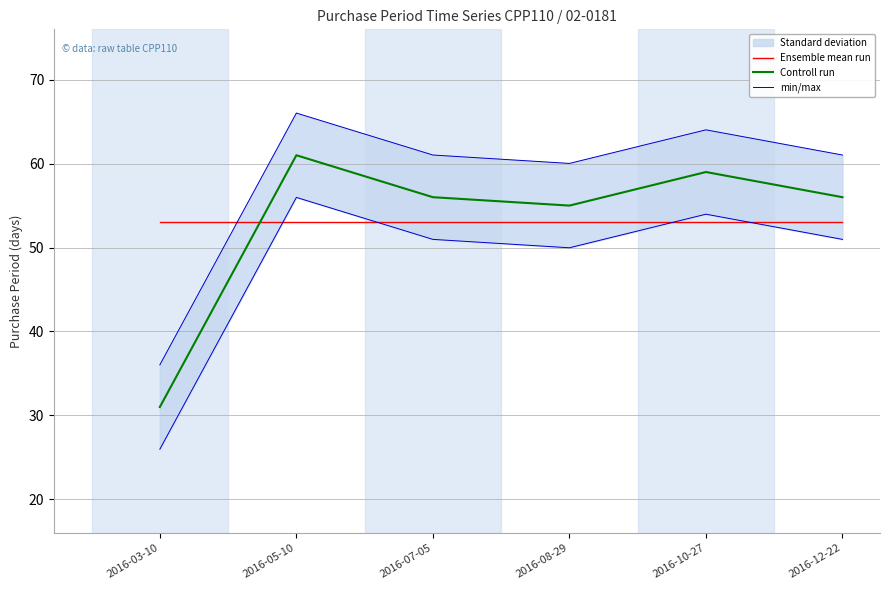

How many categories are shown in the chart?

6